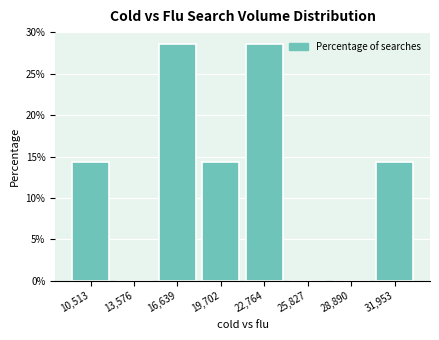

Reading left to right, list all the values displayed in this chart.

10,513=14.3	13,576=0.0	16,639=28.6	19,702=14.3	22,764=28.6	25,827=0.0	28,890=0.0	31,953=14.3